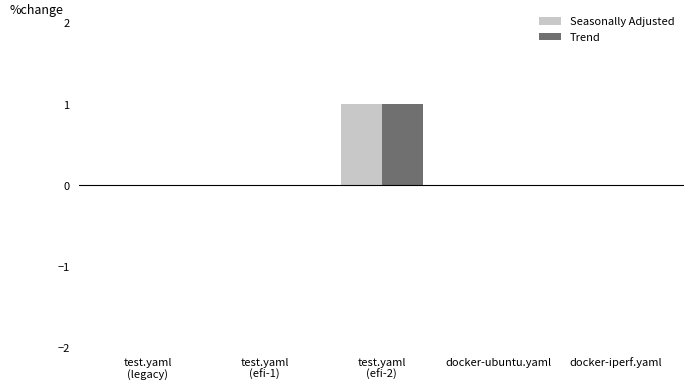

Are the bars horizontal?

No